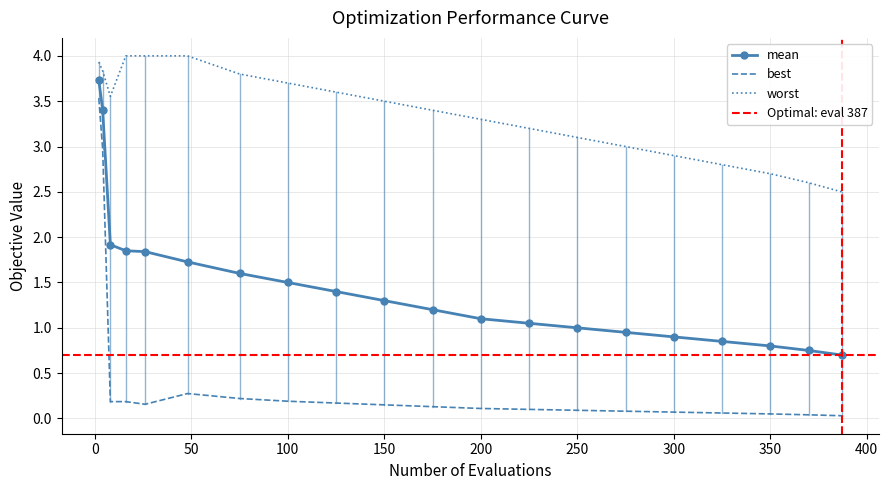

What is the highest value of the worst series?

4.0